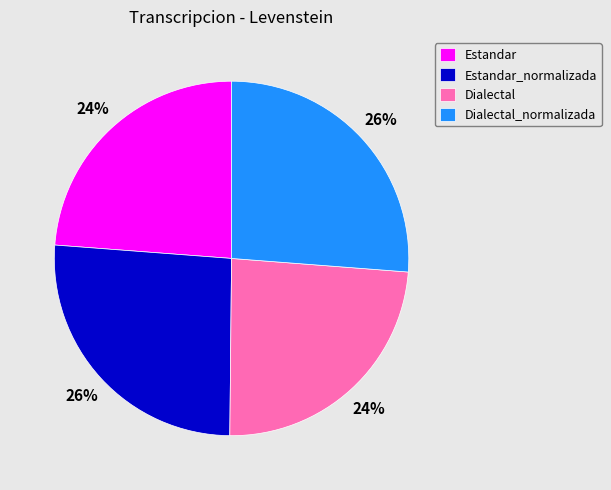

What is the ratio of the value at Dialectal_normalizada to the value at Estandar?

1.1